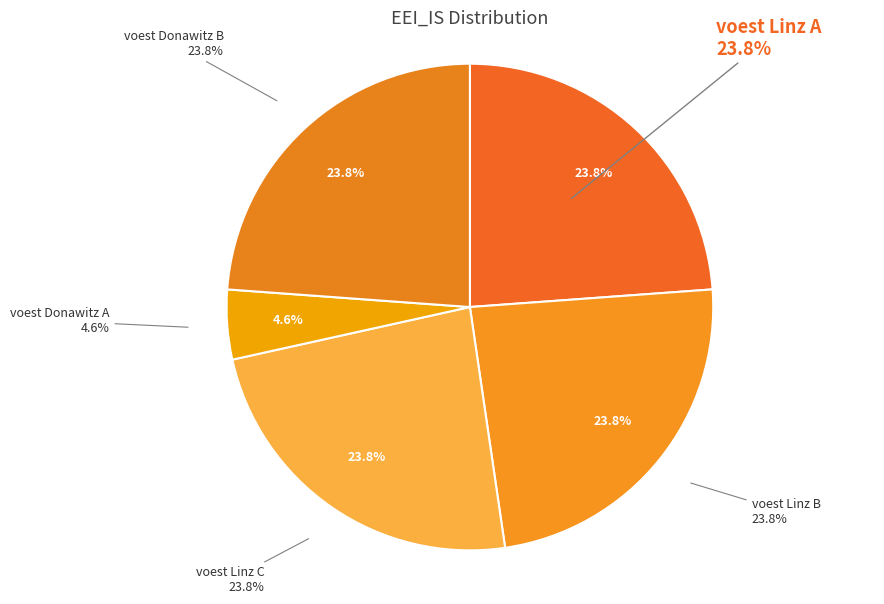

To the nearest percent, what portion does voest Linz C represent?

24%